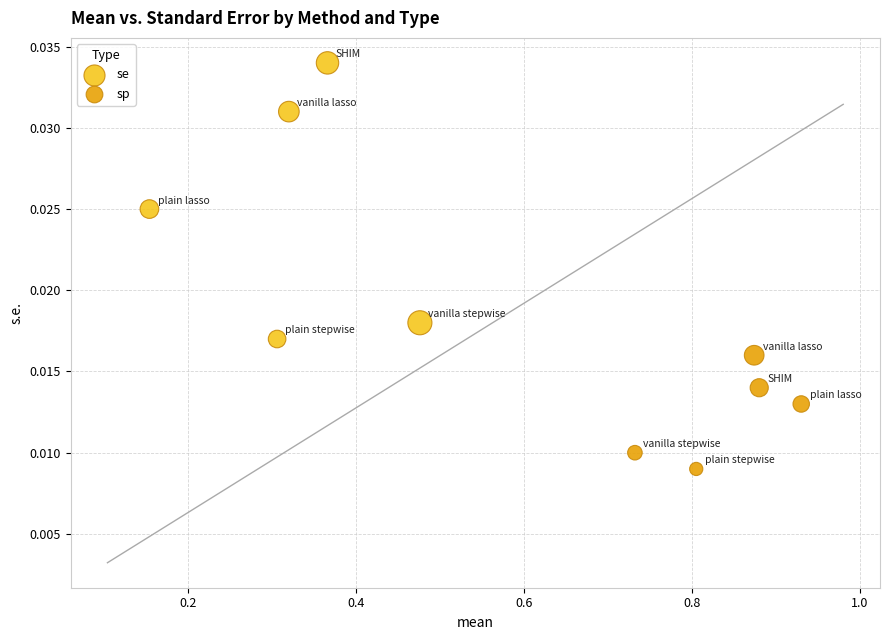

Which series reaches the maximum Y coordinate?

se